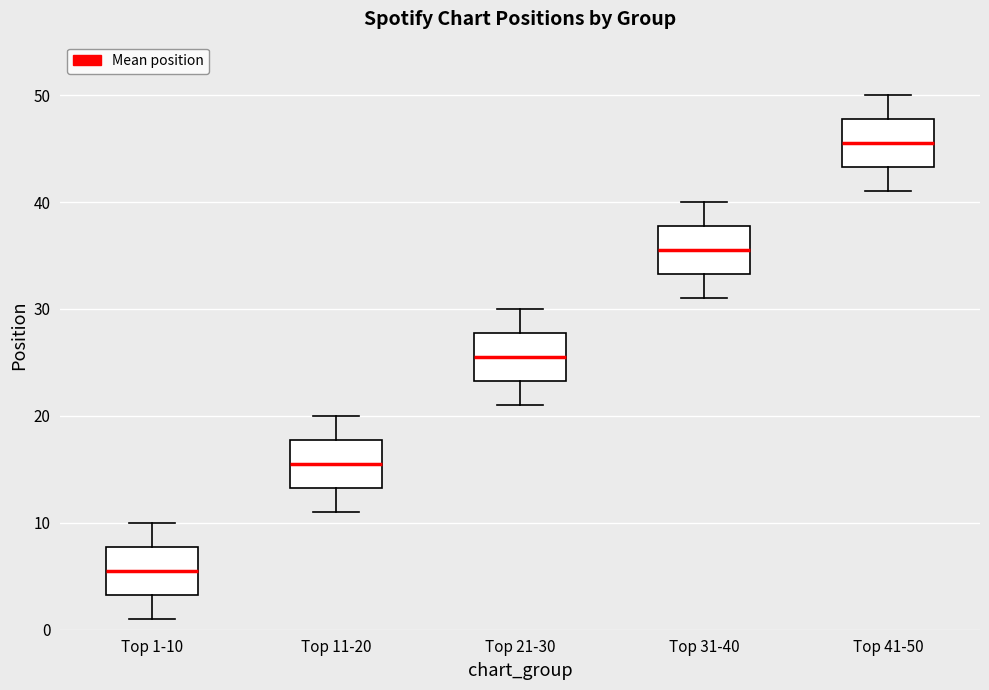

Where is the lower edge of the box for Top 21-30 on the y-axis? The values are not printed on the chart, so give them approximately, as read against the axis.

23